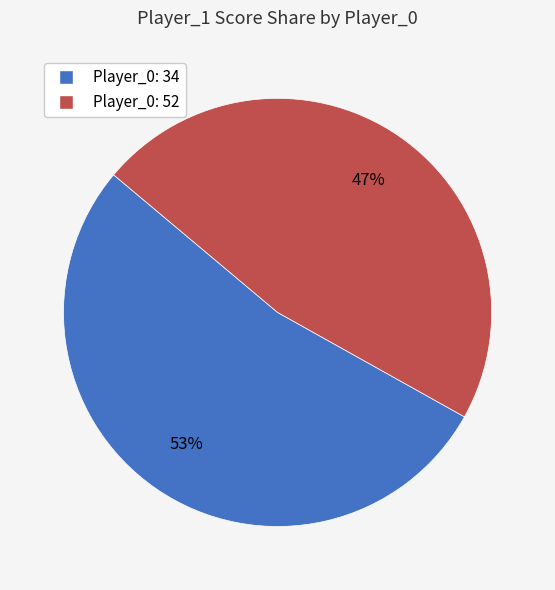

To the nearest percent, what is the average slice percentage?

50%